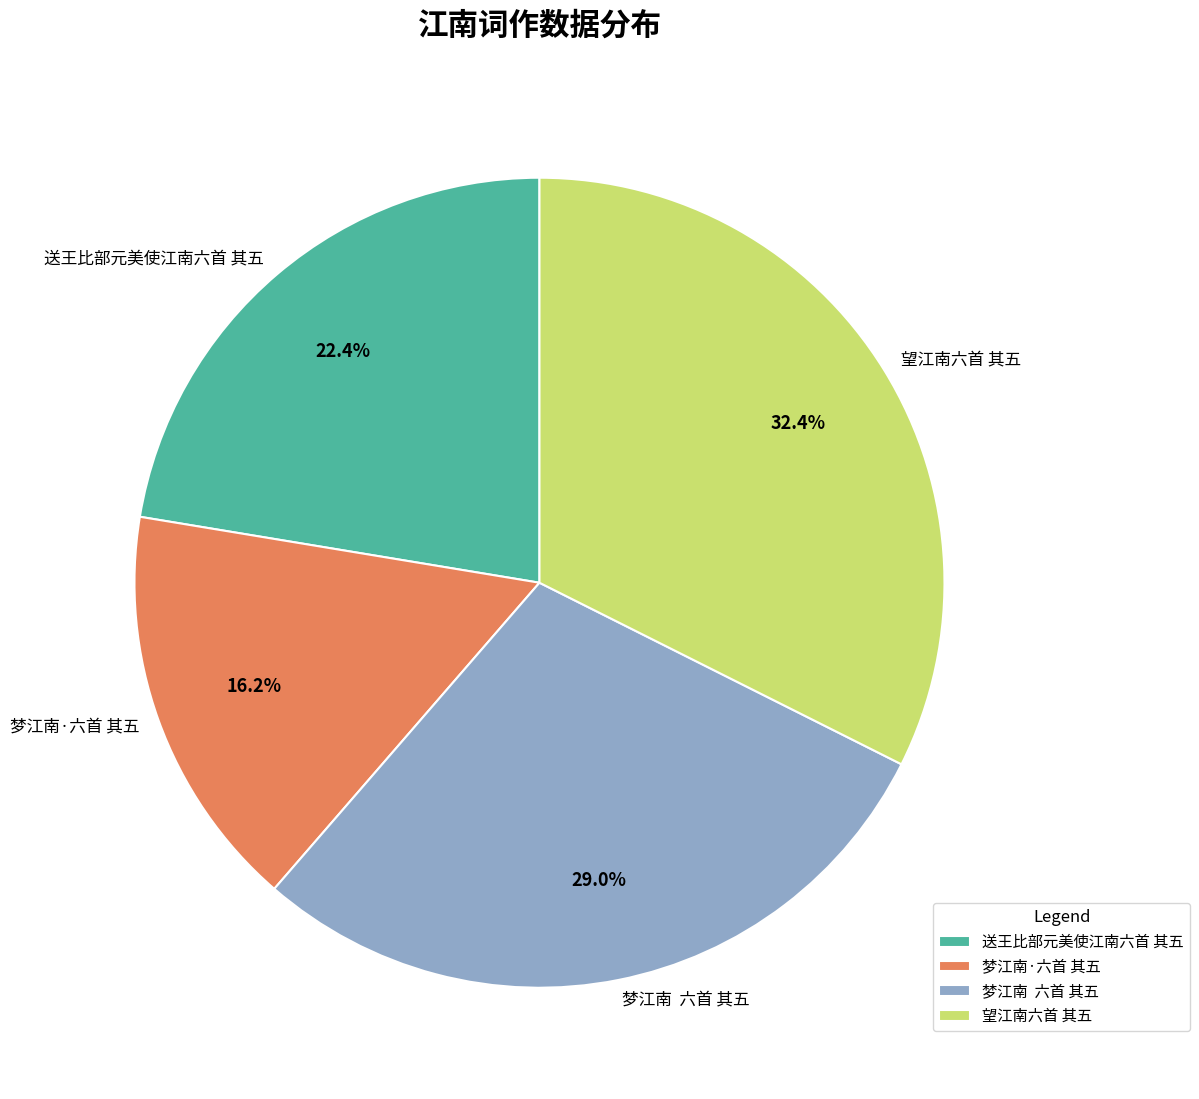

To the nearest percent, what percentage of the pie is 望江南六首 其五?

32%